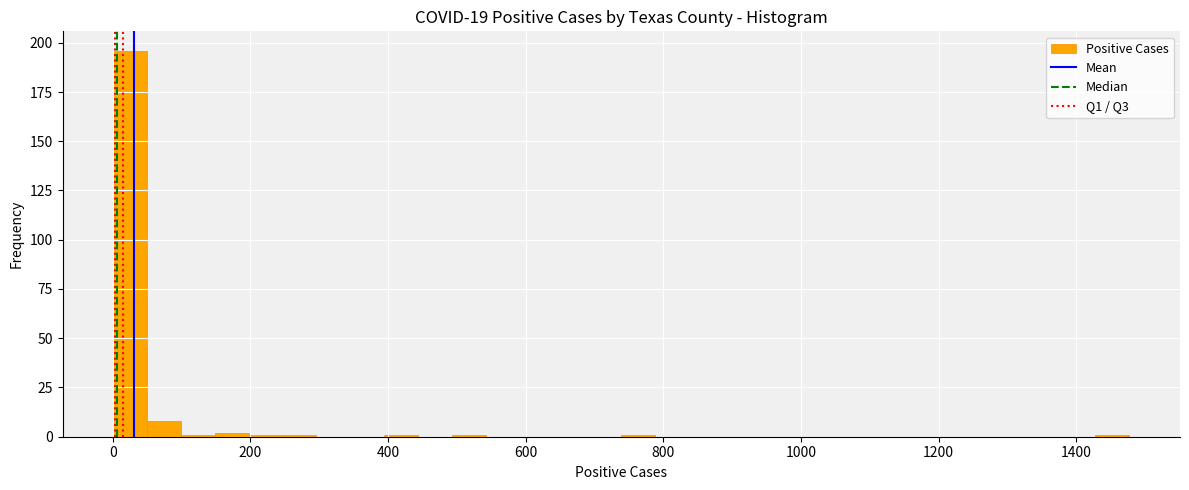

Around what value on the x-axis is the tallest bar? Give the approximate position of its centre, as read against the axis.

20